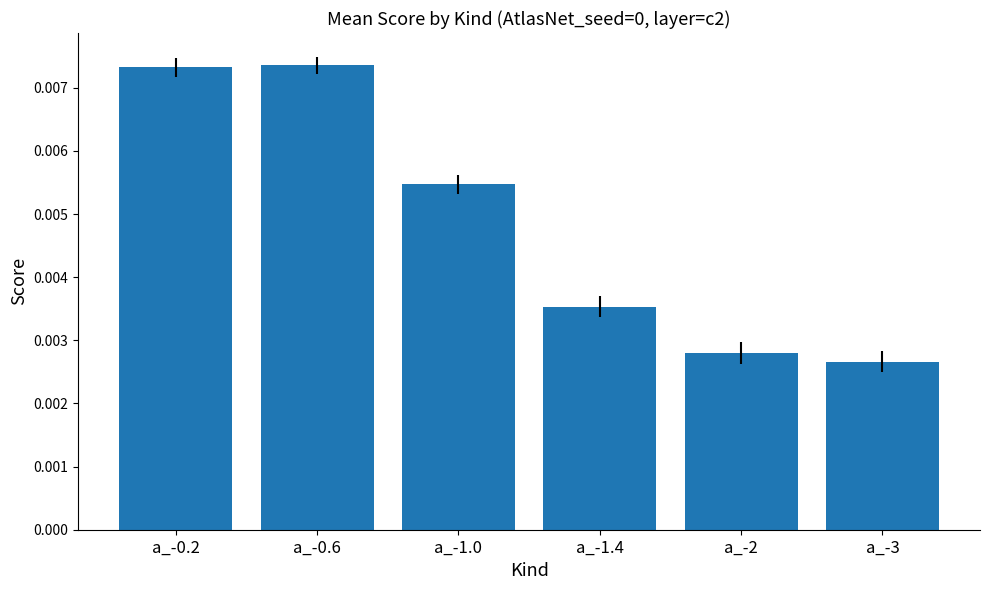

At which label is the value closest to 0?

a_-3